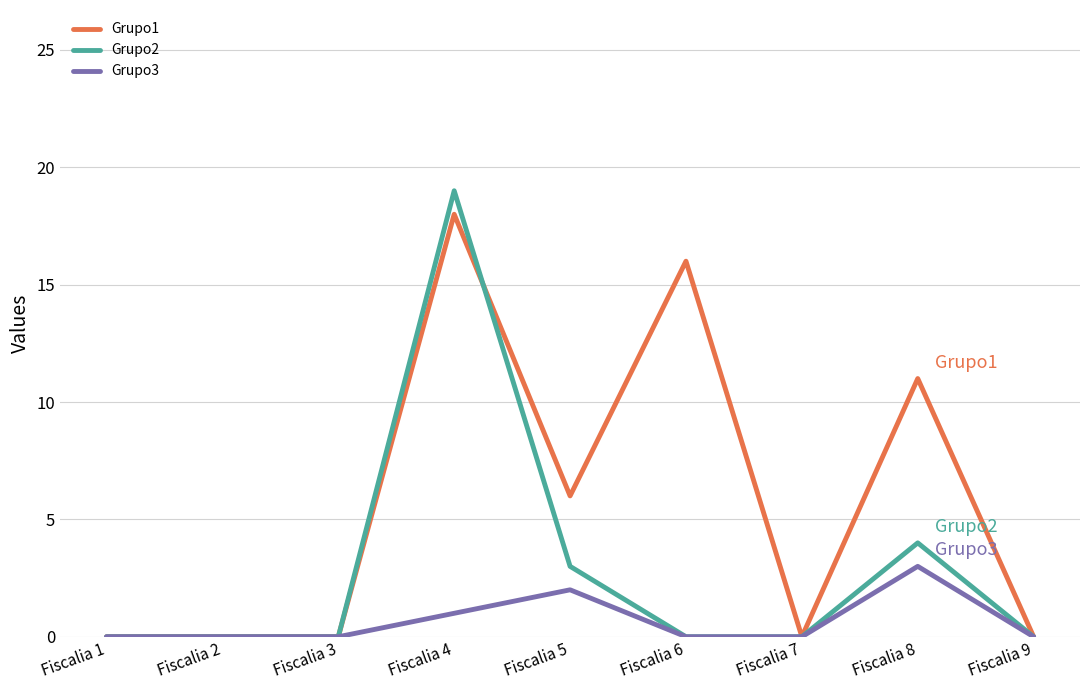

Which category has the highest value across all series?

Fiscalia 4